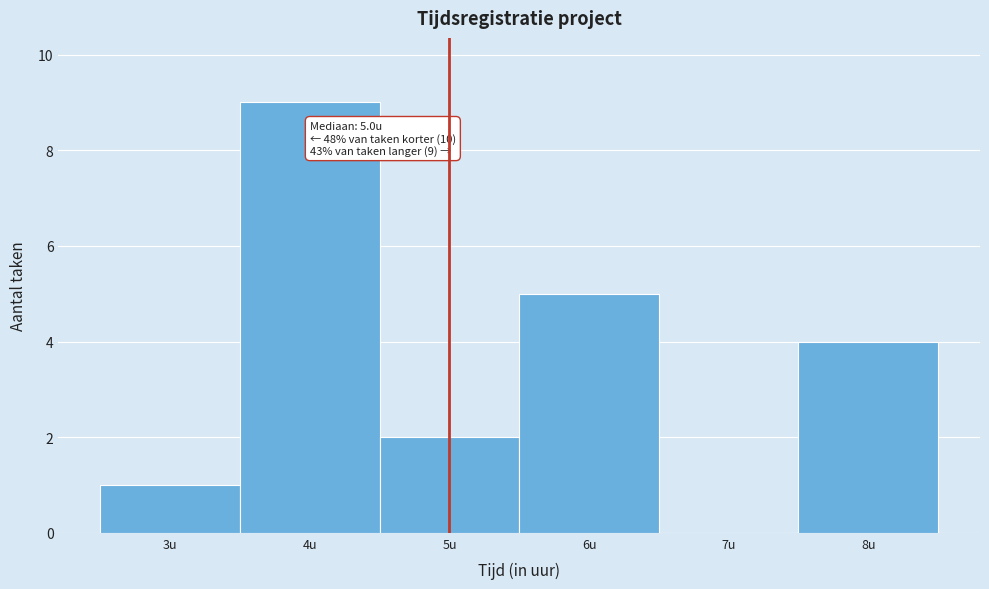

Which range on the x-axis has the tallest bar?

3.5 to 4.5